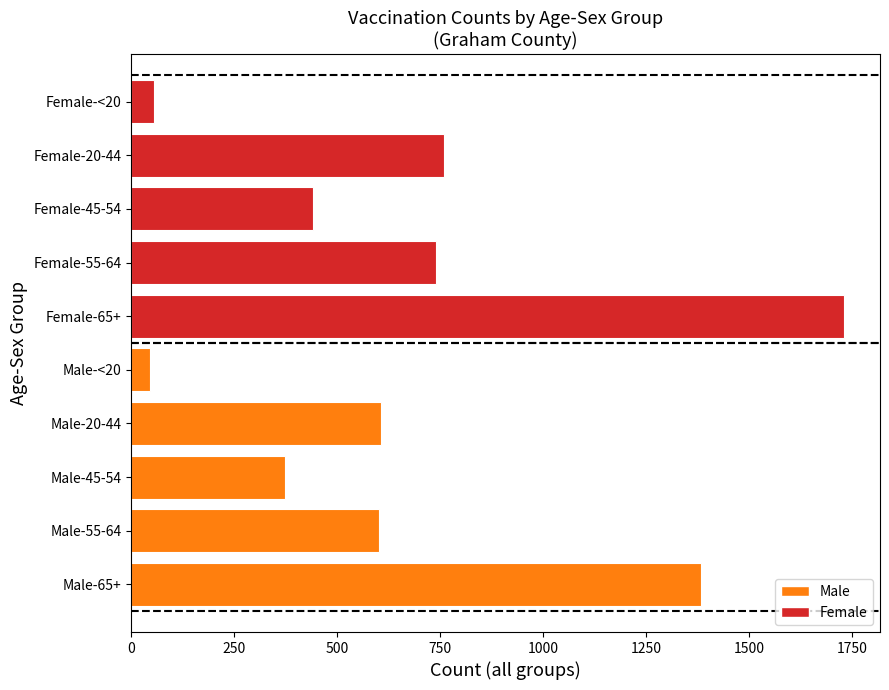

How many data points are less than 607?

5